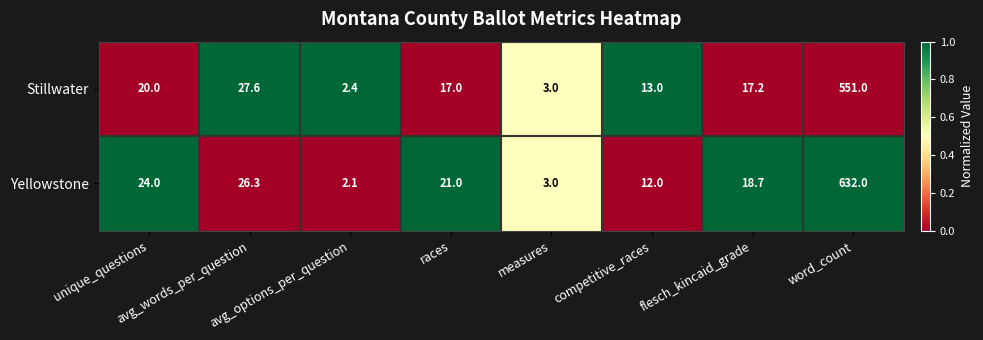

What is the average value of the Yellowstone series?

92.4